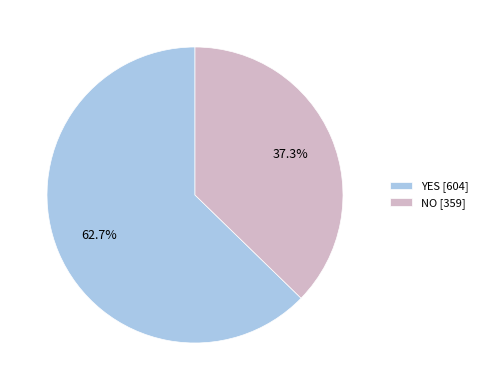

What percentage is NOT represented by YES [604]?

37.3%